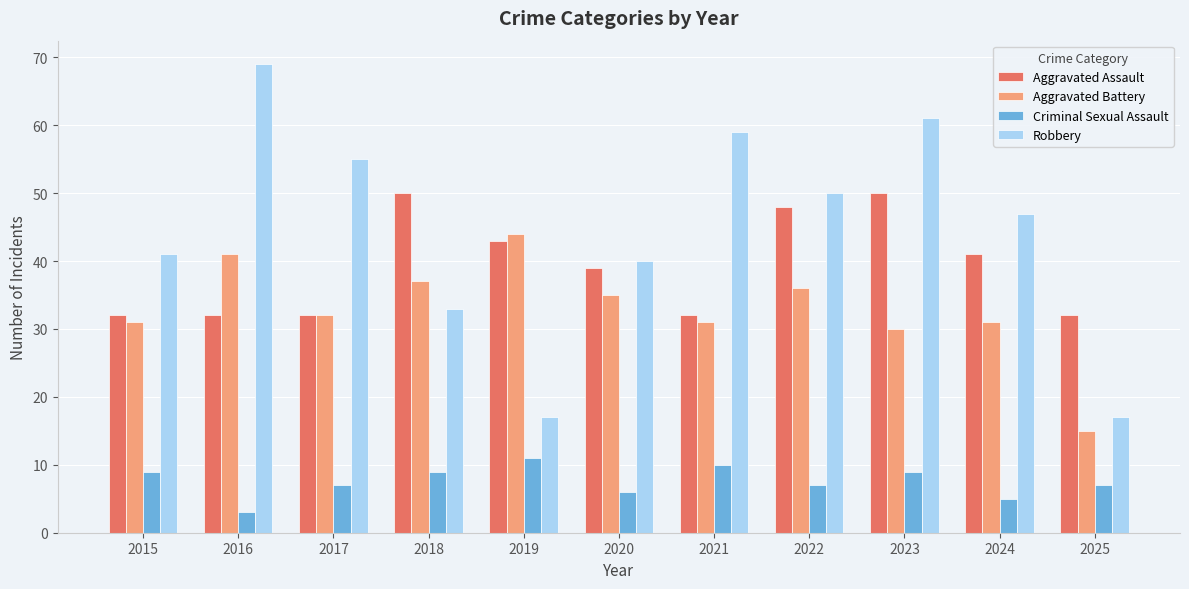

Are the bars horizontal?

No